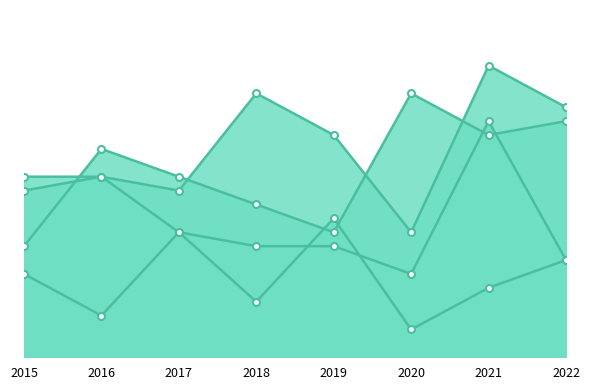

How many data points in Criminal Sexual Assault are less than 6?

4